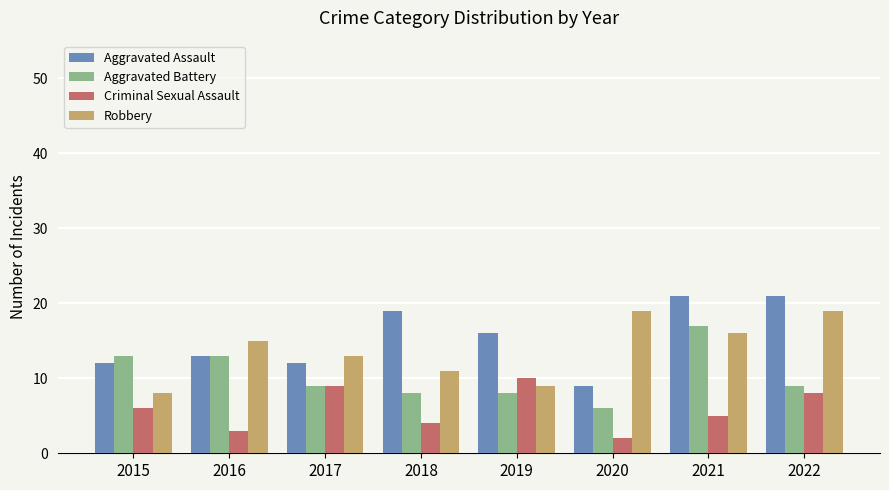

At how many categories does at least one series exceed 3?

8